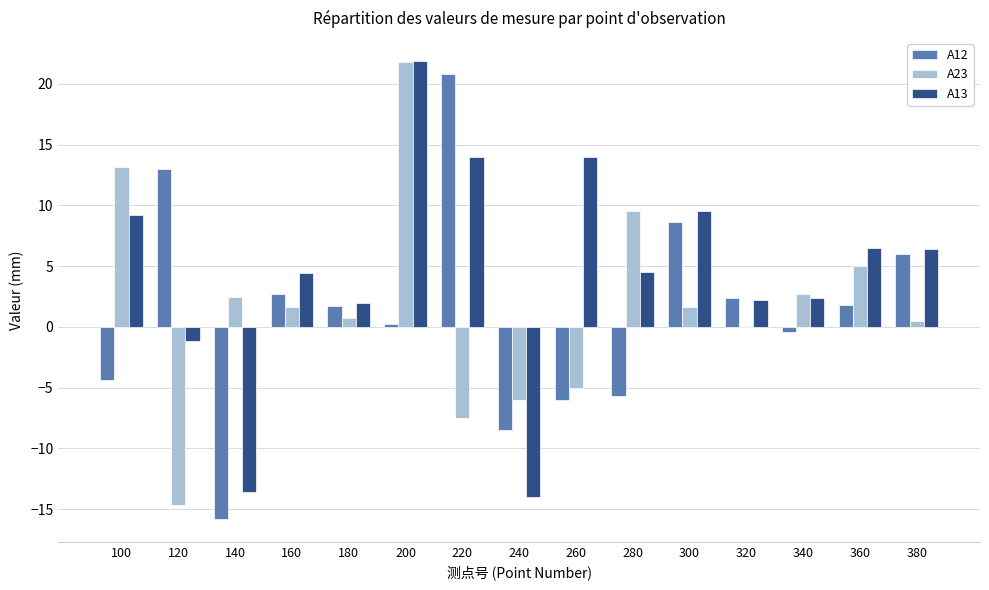

At which category does the chart reach its peak across all series?

200